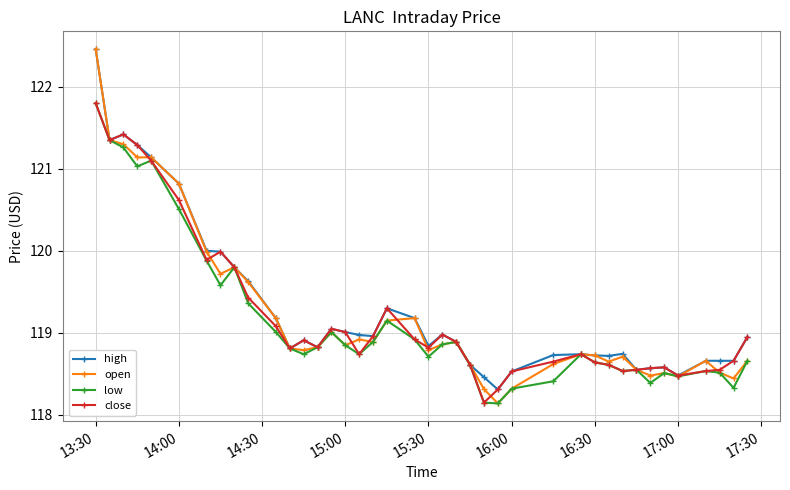

Which series has the largest range (max minus min)?

open